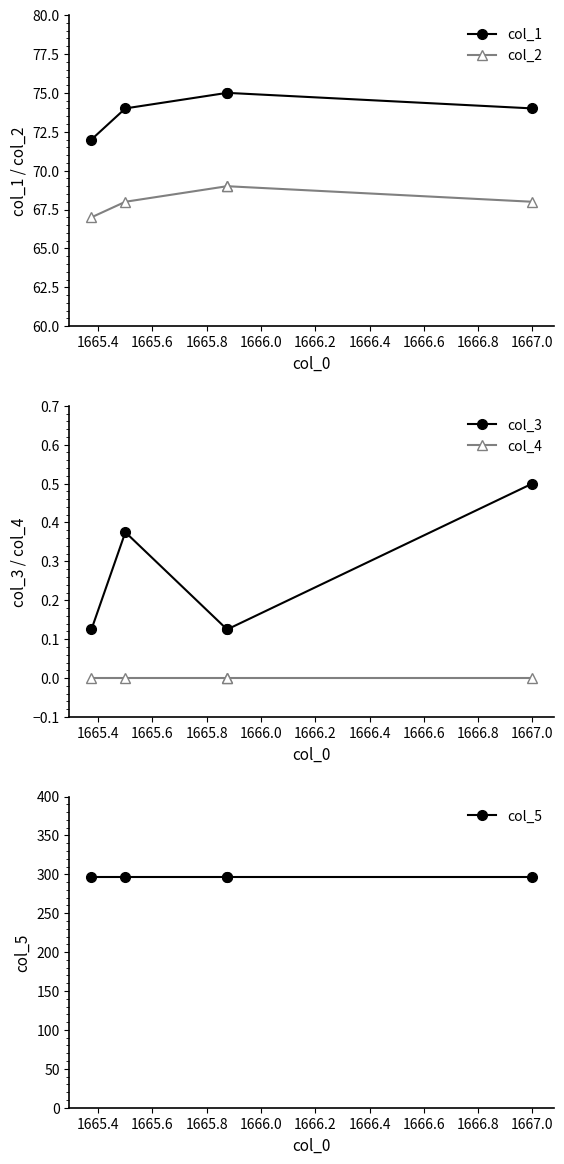

Is the value of col_1 at 1666.0 greater than the value of col_4 at 1665.6?

Yes